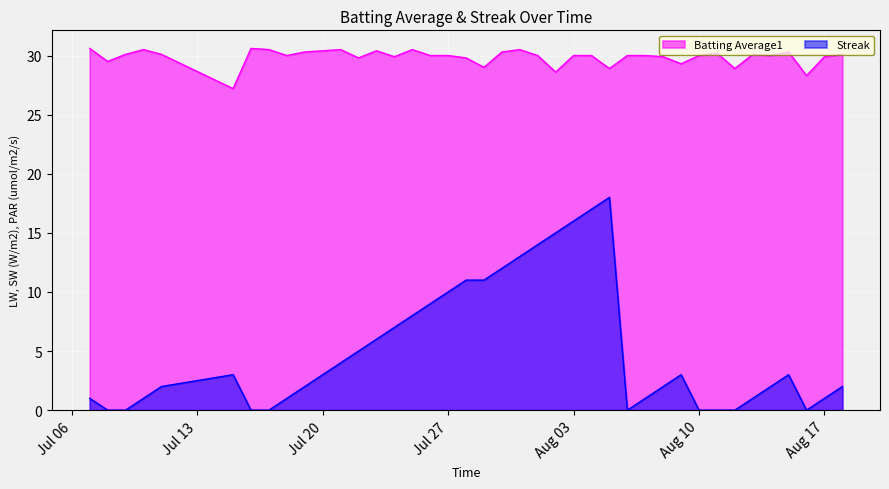

True or false: Streak and Batting Average1 cross at least once.

False